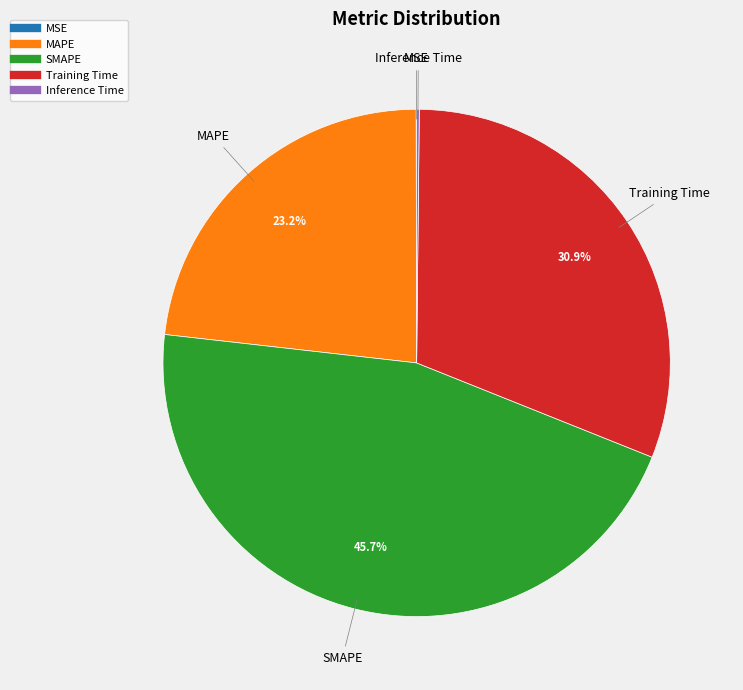

What is the largest slice in the pie chart?

SMAPE